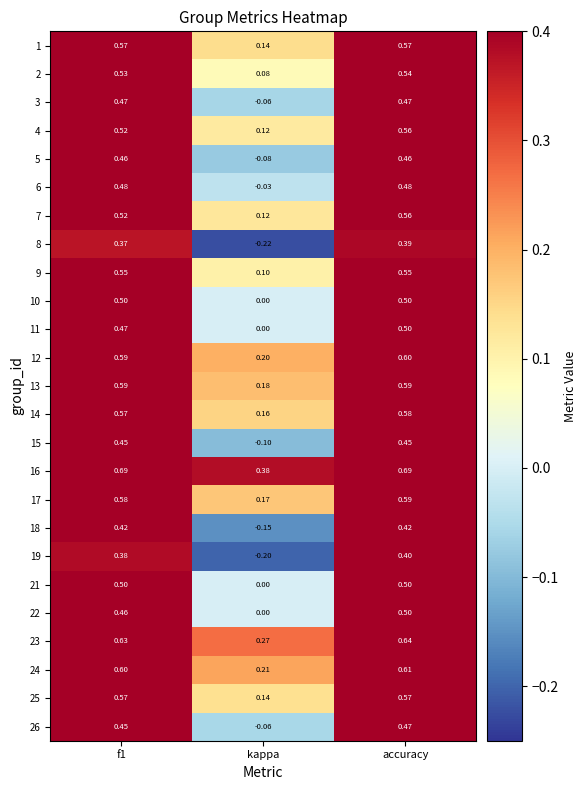

What is the spread (max minus min) of values at kappa?

0.6